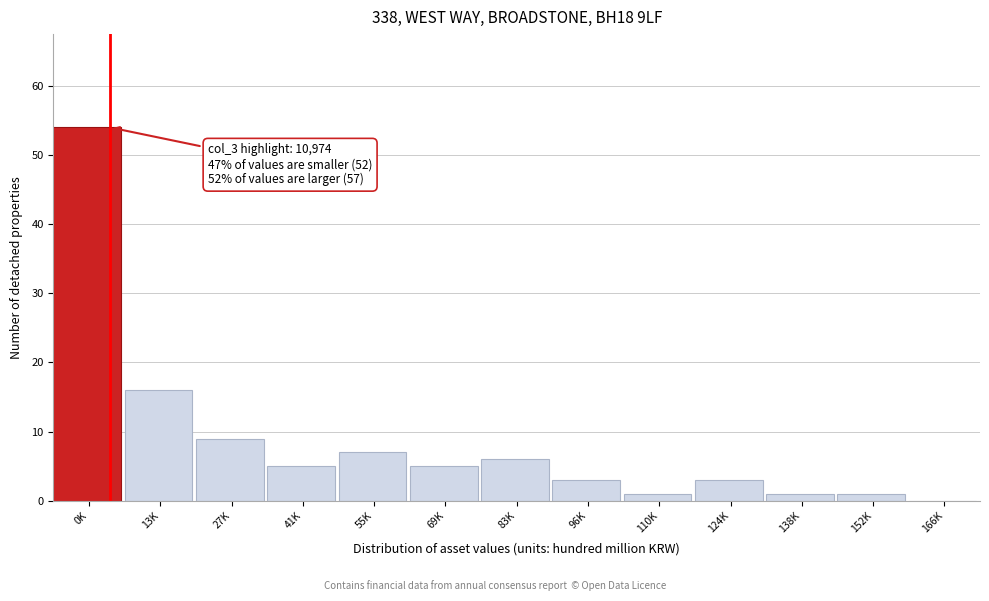

Reading left to right, what are all the values shown in this chart?

0K=54	13K=16	27K=9	41K=5	55K=7	69K=5	83K=6	96K=3	110K=1	124K=3	138K=1	152K=1	166K=0